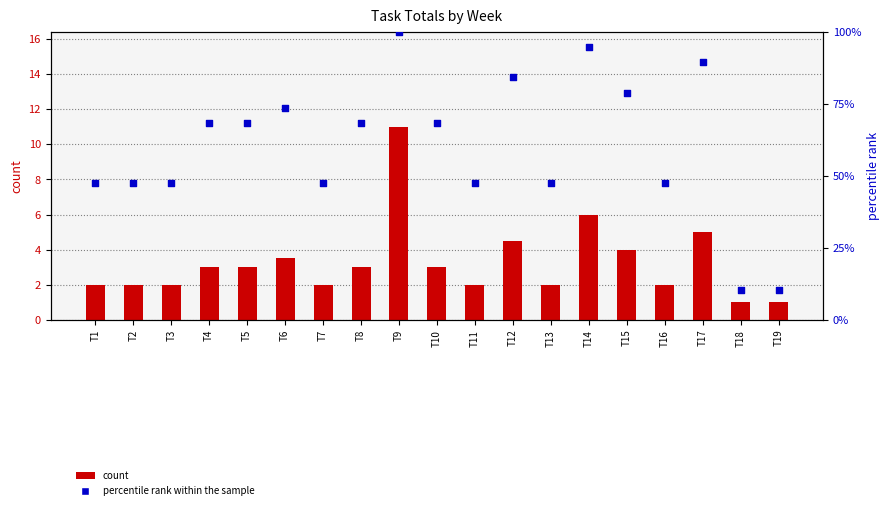

At which category is the sum across all series the highest?

T9